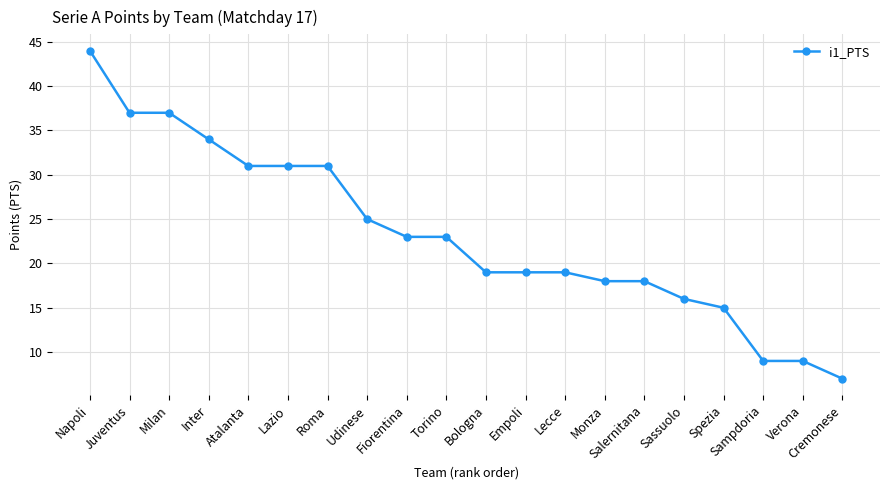

What is the difference between the maximum and minimum values?

37